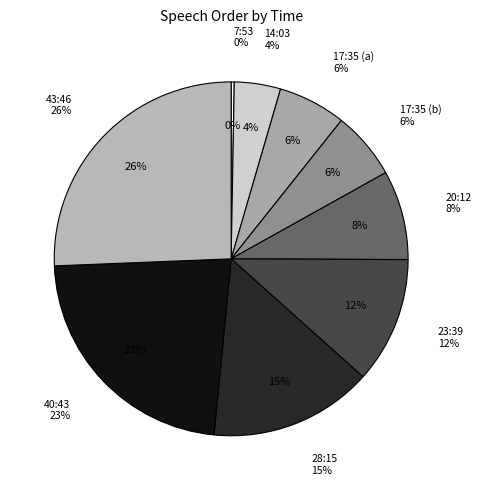

What is the change in value from 17:35 (a) to 20:12?

+7